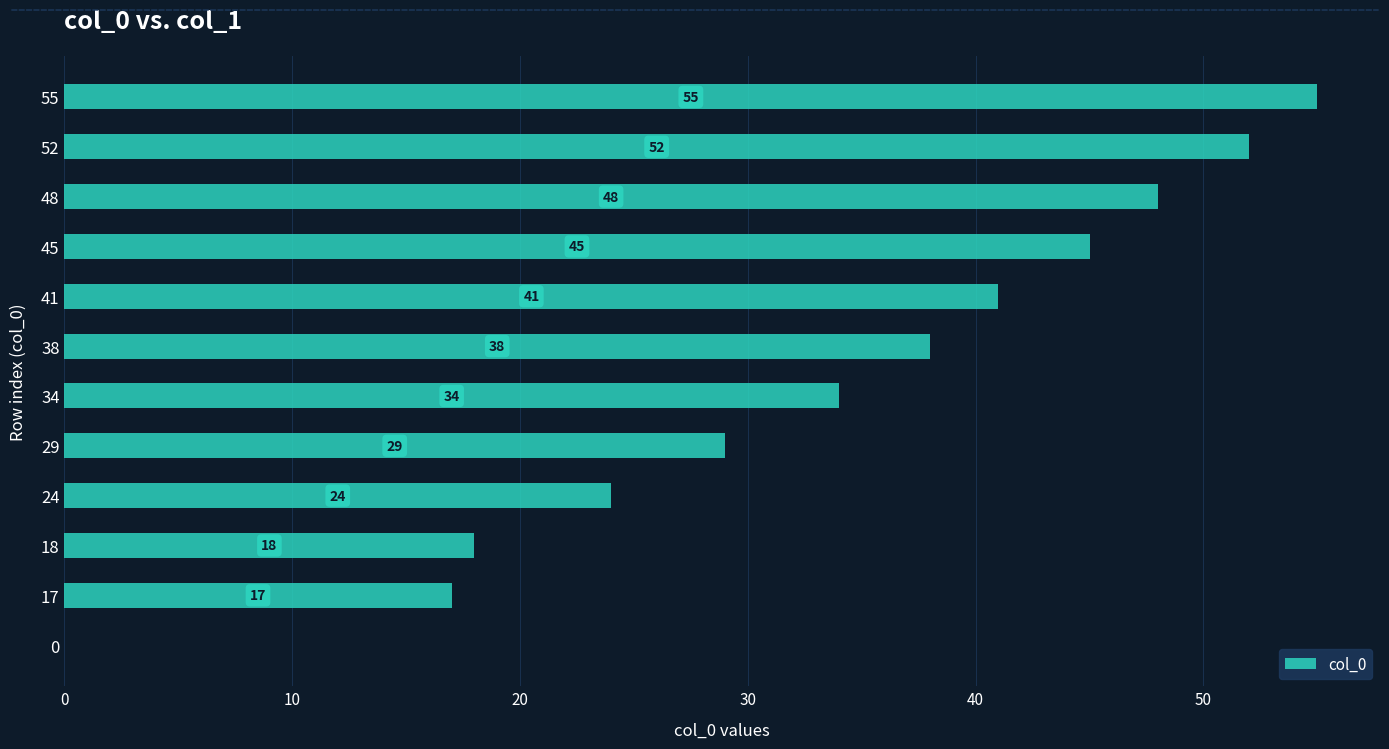

What is the maximum value shown in the chart?

55